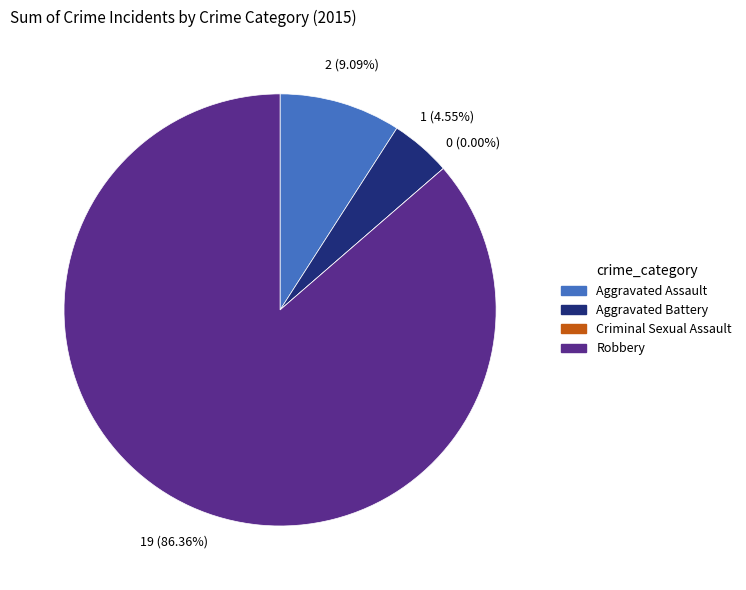

Rank the categories by value from highest to lowest.

Robbery, Aggravated Assault, Aggravated Battery, Criminal Sexual Assault